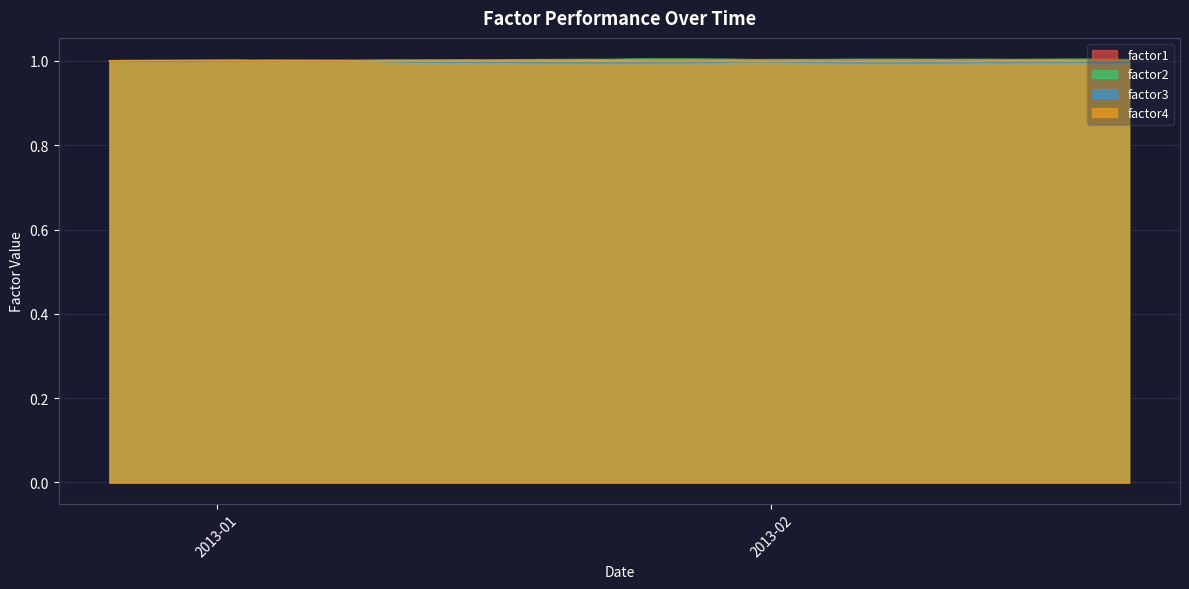

Does the chart display data point markers on the line(s)?

No